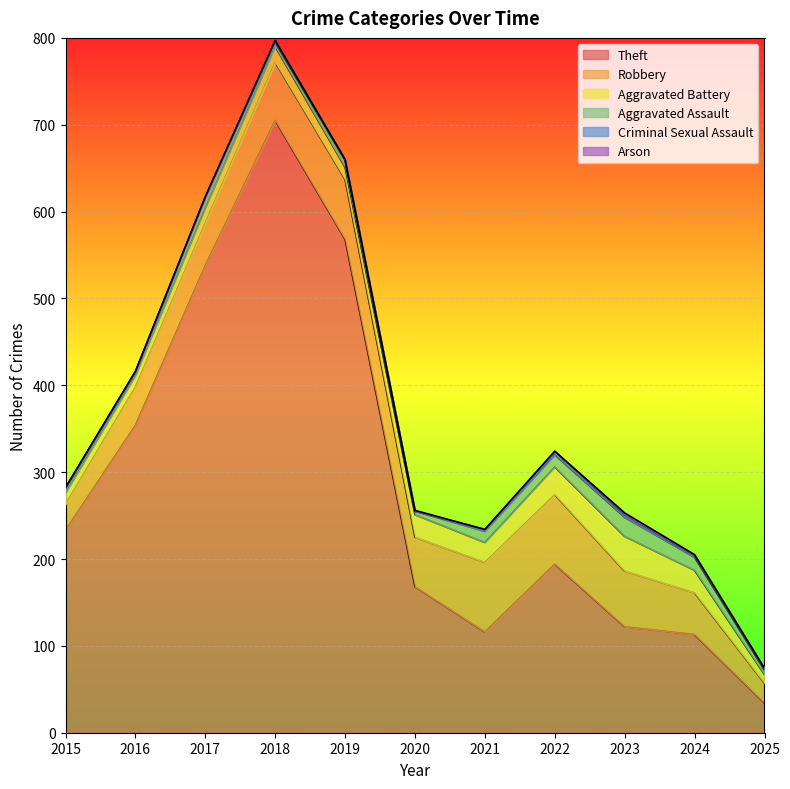

The Robbery series shows 80 at 2022. True or false?

True